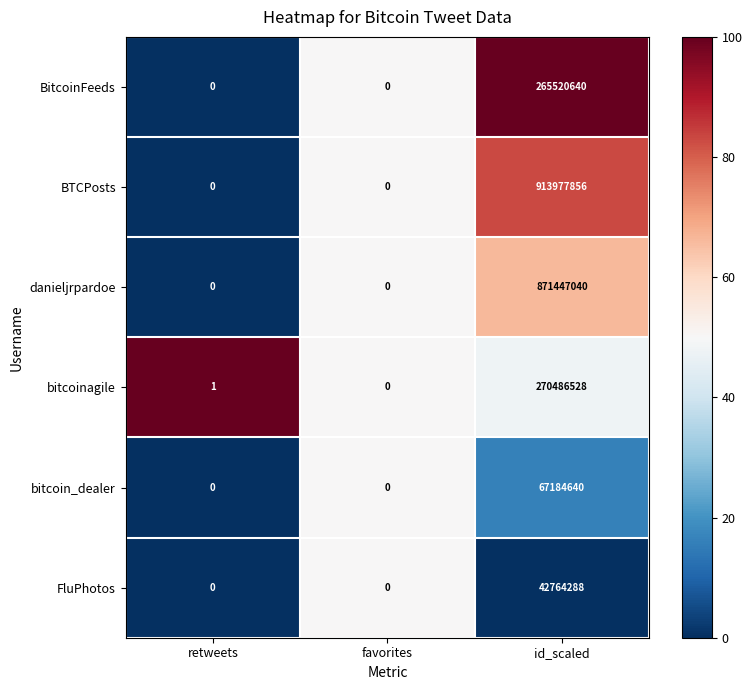

At how many categories does at least one series exceed 51?

1